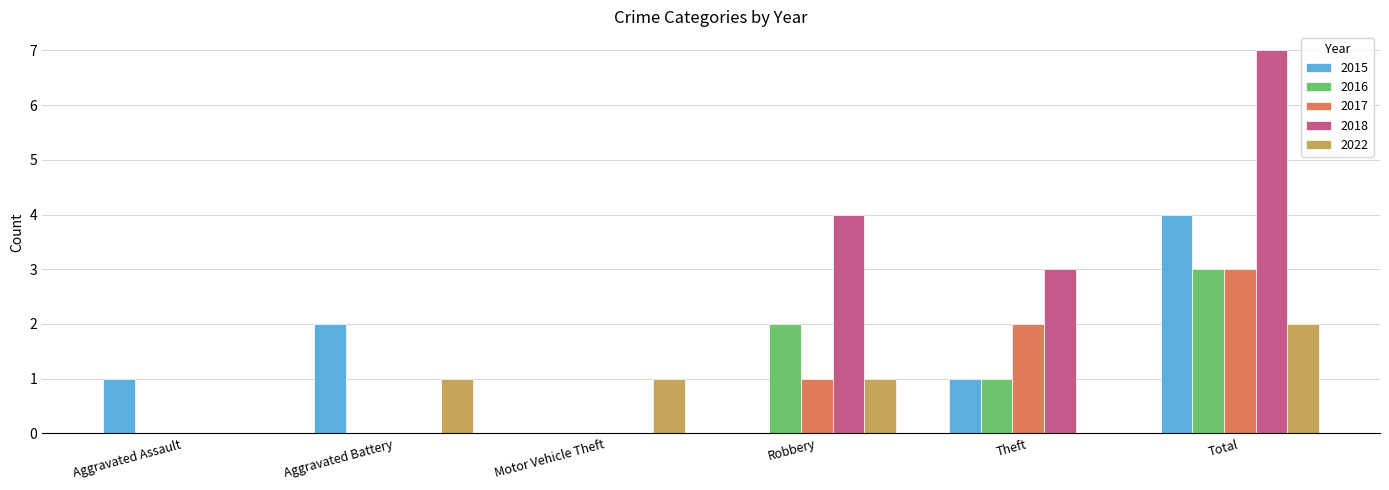

The value of 2018 at Total is 7. True or false?

True